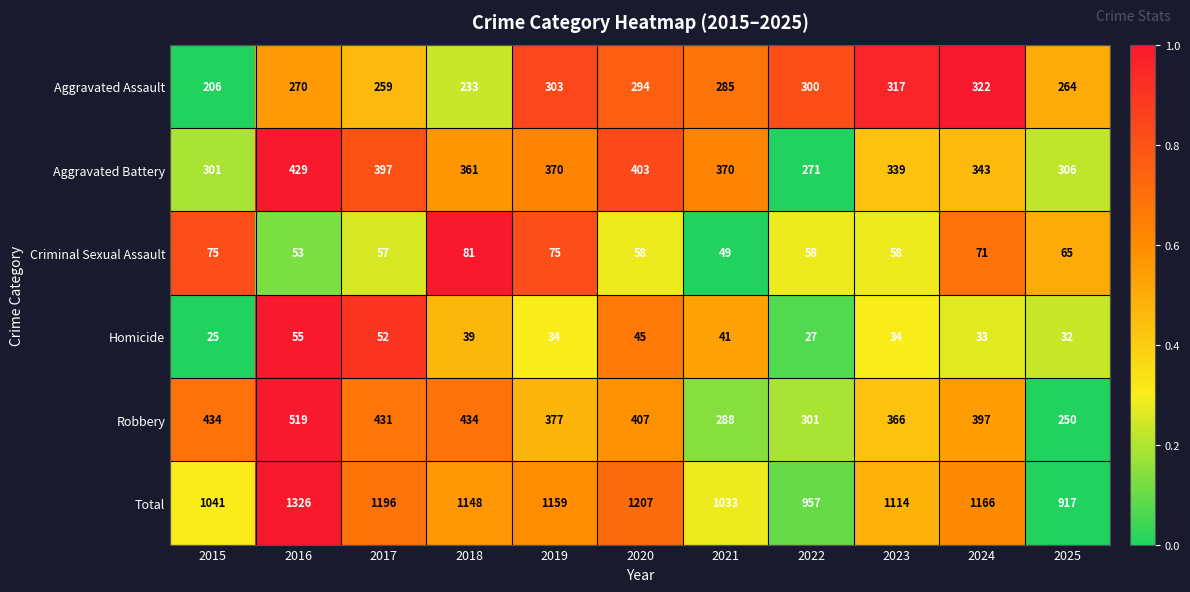

Read the Aggravated Assault value at 2022, to the nearest 10.

300